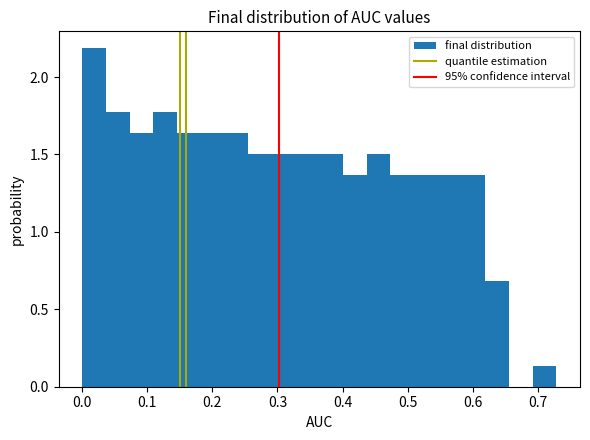

Read against the x-axis, roughly where is the centre of the tallest bar?

0.02